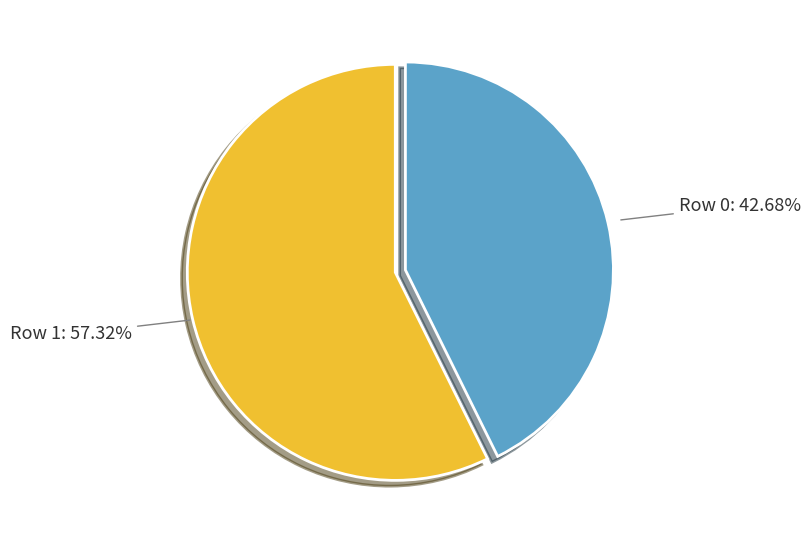

Does any single category account for the majority?

Yes